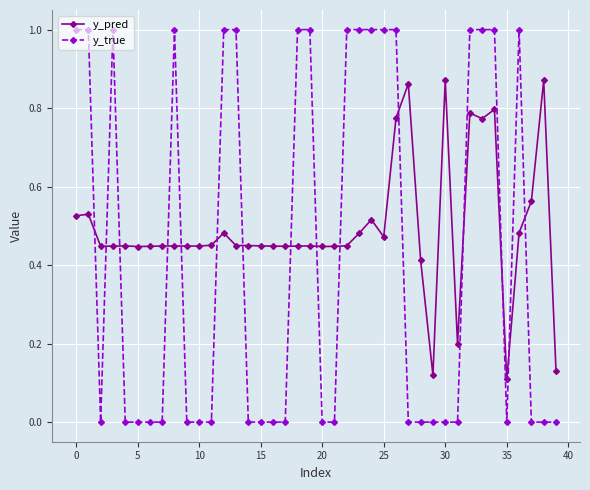

Which series has the widest spread of values?

y_true